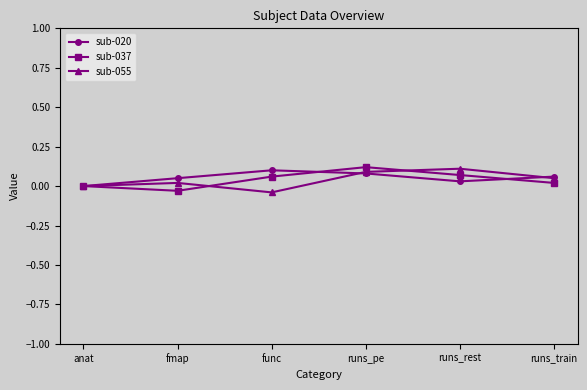

Where is sub-020 nearest to the value 0?

anat